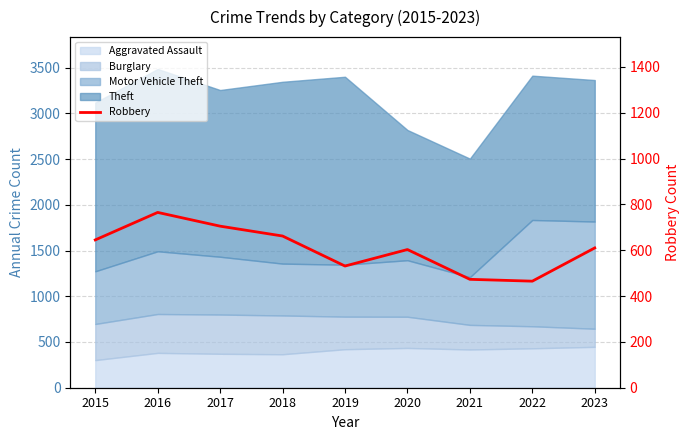

What is the minimum value shown in the chart?

465